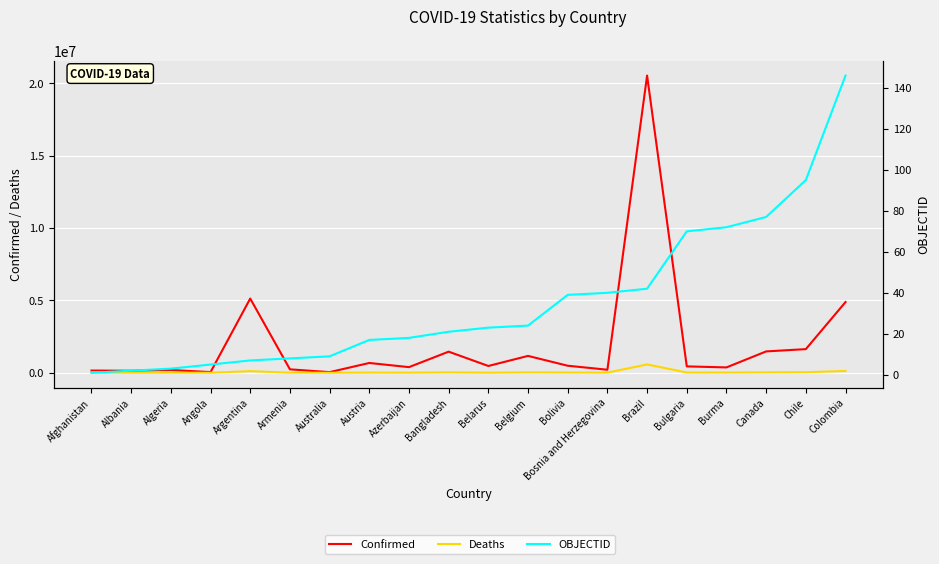

The value of Deaths at Azerbaijan is 1543. True or false?

False